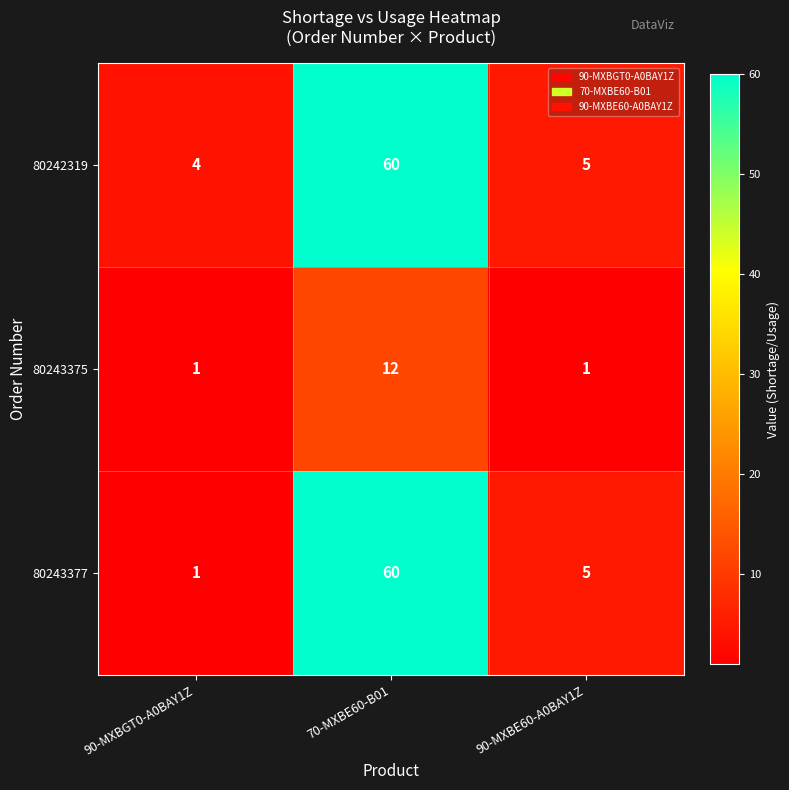

What is the difference between the 80243375 values at 90-MXBE60-A0BAY1Z and 70-MXBE60-B01?

11